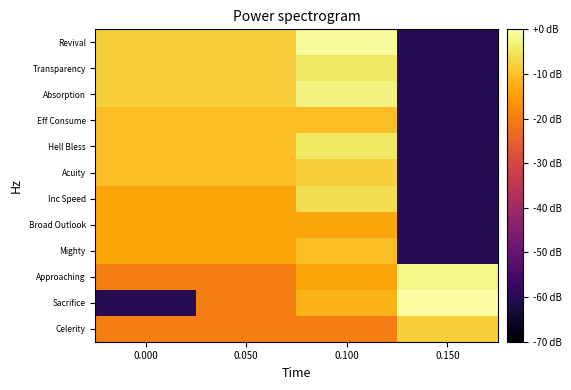

What is the difference between the highest and lowest values at 0.100?

19.0